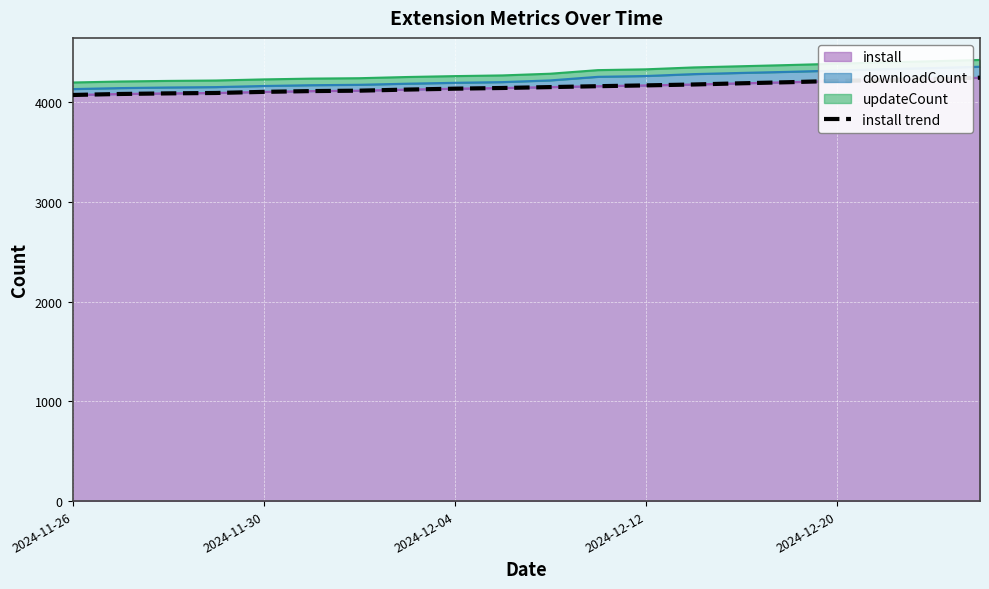

What is the greatest value displayed?

4243